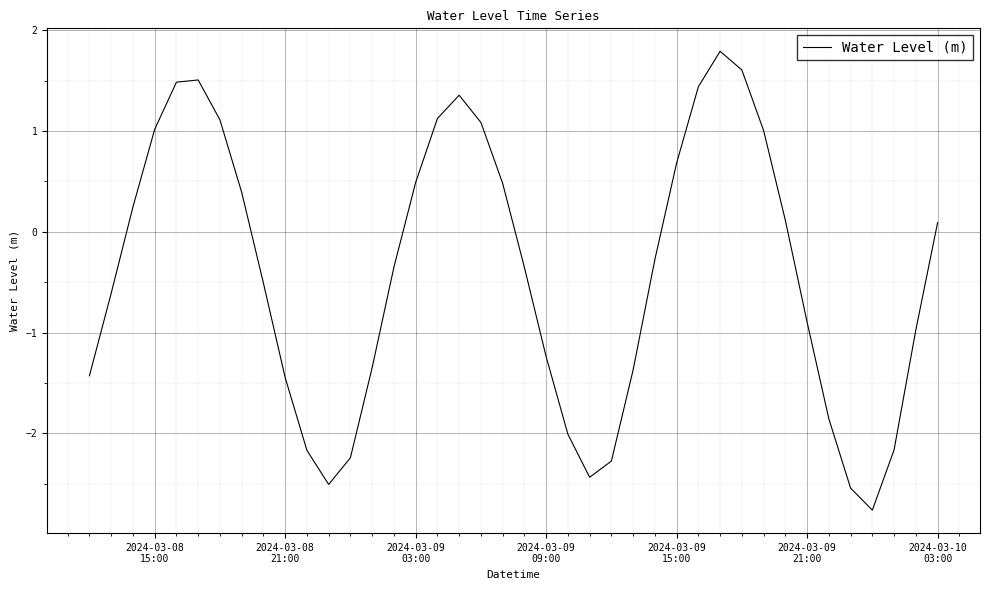

What is the maximum value shown in the chart?

1.8